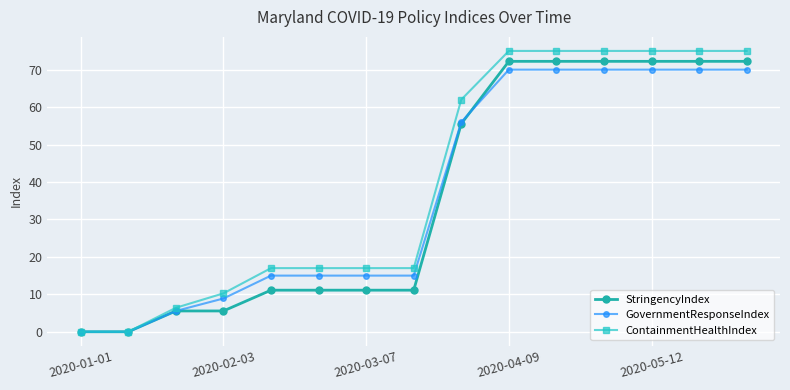

Reading right to left, list all the values displayed in this chart.

StringencyIndex: 72.2	72.2	72.2	72.2	72.2	72.2	55.6	11.1	11.1	11.1	11.1	5.6	5.6	0.0	0.0
GovernmentResponseIndex: 70.0	70.0	70.0	70.0	70.0	70.0	56.0	15.0	15.0	15.0	15.0	8.9	5.6	0.0	0.0
ContainmentHealthIndex: 75.0	75.0	75.0	75.0	75.0	75.0	62.0	17.0	17.0	17.0	17.0	10.3	6.4	0.0	0.0